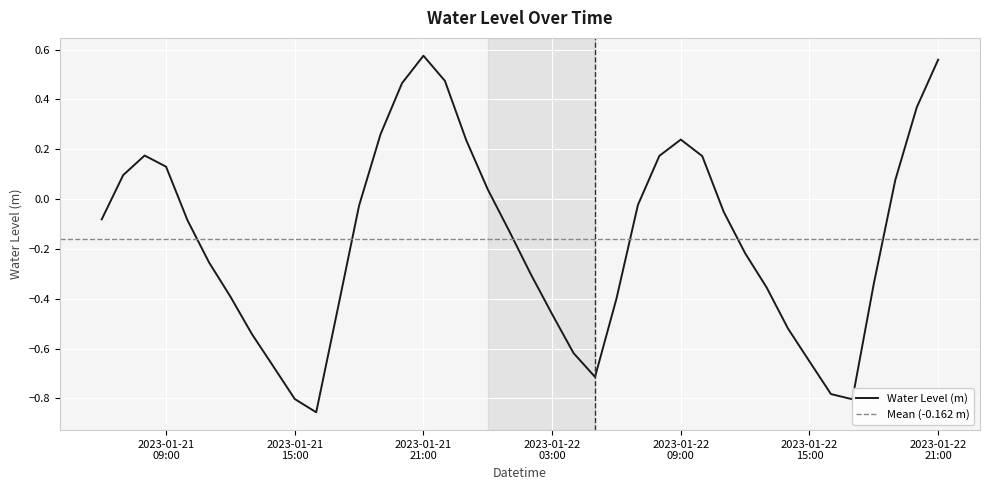

List the labels in order of value, largest first.

2023-01-21 21:00:00, 2023-01-22 21:00:00, 2023-01-21 22:00:00, 2023-01-21 20:00:00, 2023-01-22 20:00:00, 2023-01-21 19:00:00, 2023-01-22 09:00:00, 2023-01-21 23:00:00, 2023-01-21 08:00:00, 2023-01-22 08:00:00, 2023-01-22 10:00:00, 2023-01-21 09:00:00, 2023-01-21 07:00:00, 2023-01-22 19:00:00, 2023-01-22 00:00:00, 2023-01-22 07:00:00, 2023-01-21 18:00:00, 2023-01-22 11:00:00, 2023-01-21 06:00:00, 2023-01-21 10:00:00, 2023-01-22 01:00:00, 2023-01-22 12:00:00, 2023-01-21 11:00:00, 2023-01-22 02:00:00, 2023-01-22 18:00:00, 2023-01-22 13:00:00, 2023-01-21 12:00:00, 2023-01-22 06:00:00, 2023-01-21 17:00:00, 2023-01-22 03:00:00, 2023-01-22 14:00:00, 2023-01-21 13:00:00, 2023-01-22 04:00:00, 2023-01-22 15:00:00, 2023-01-21 14:00:00, 2023-01-22 05:00:00, 2023-01-22 16:00:00, 2023-01-21 15:00:00, 2023-01-22 17:00:00, 2023-01-21 16:00:00